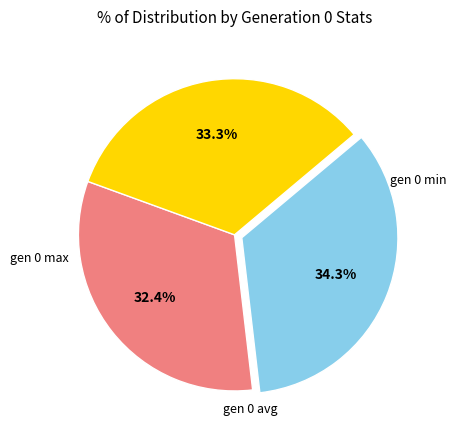

To the nearest percent, what is the average slice percentage?

33%